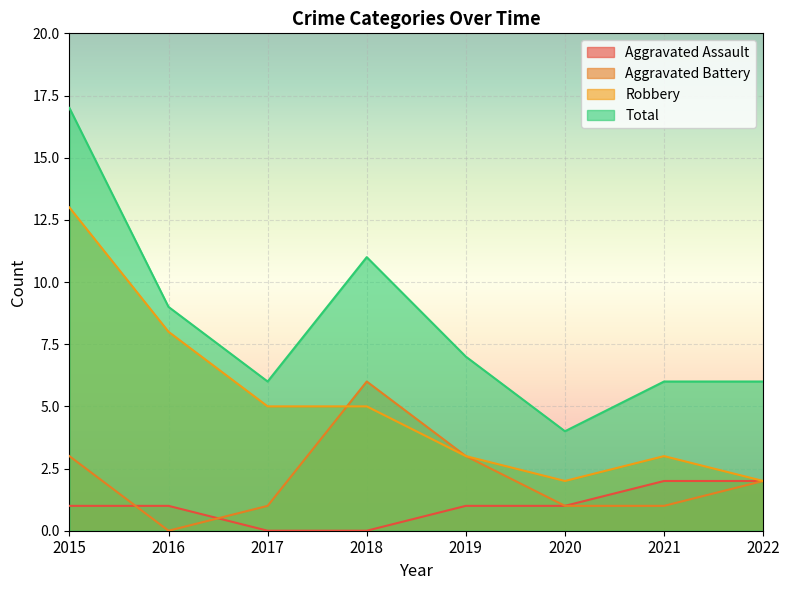

What is the spread (max minus min) of values at 2021?

5